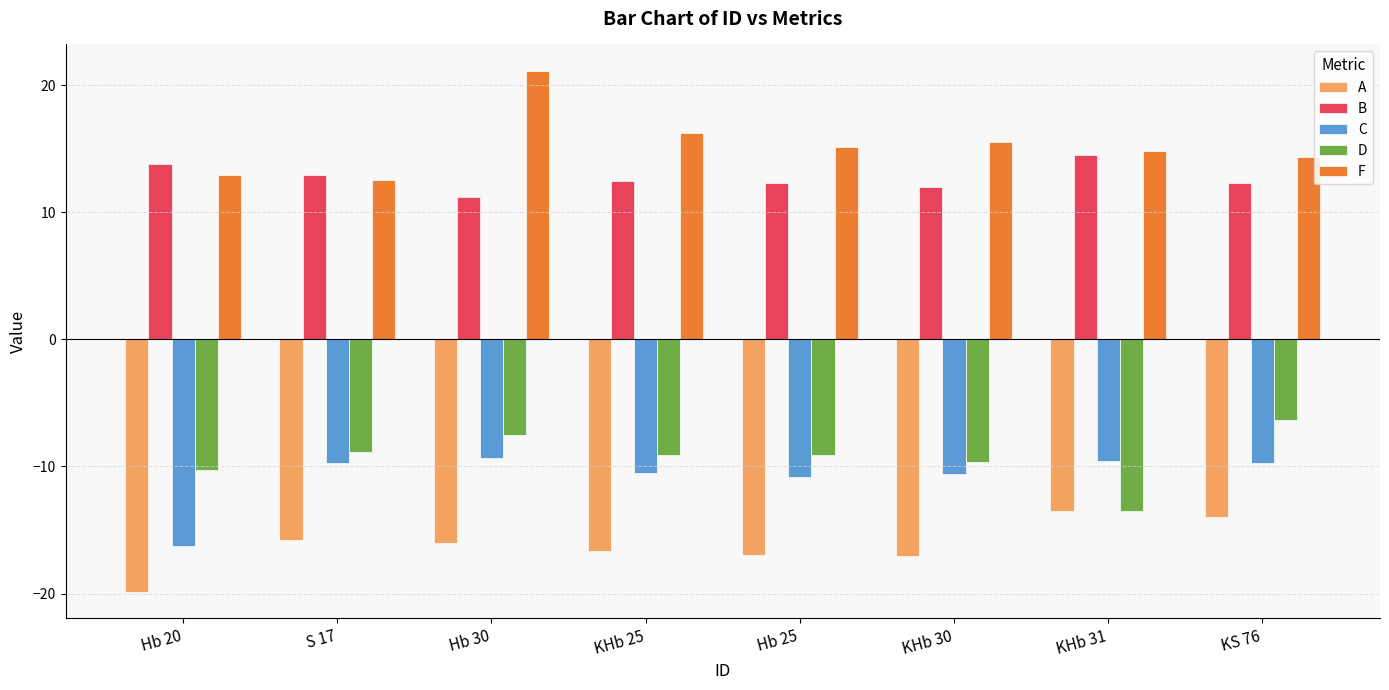

What is the total value across all series at Hb 25?

-9.4